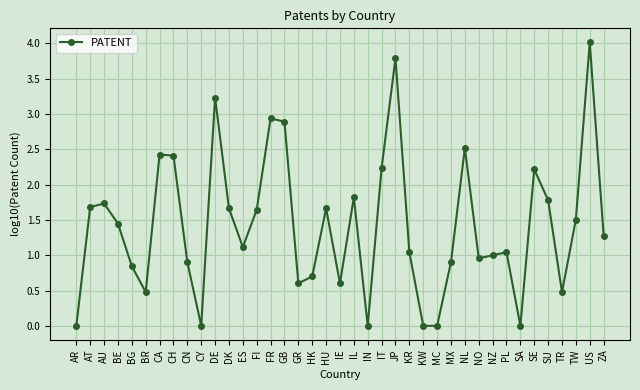

Count the number of categories in the chart.

39